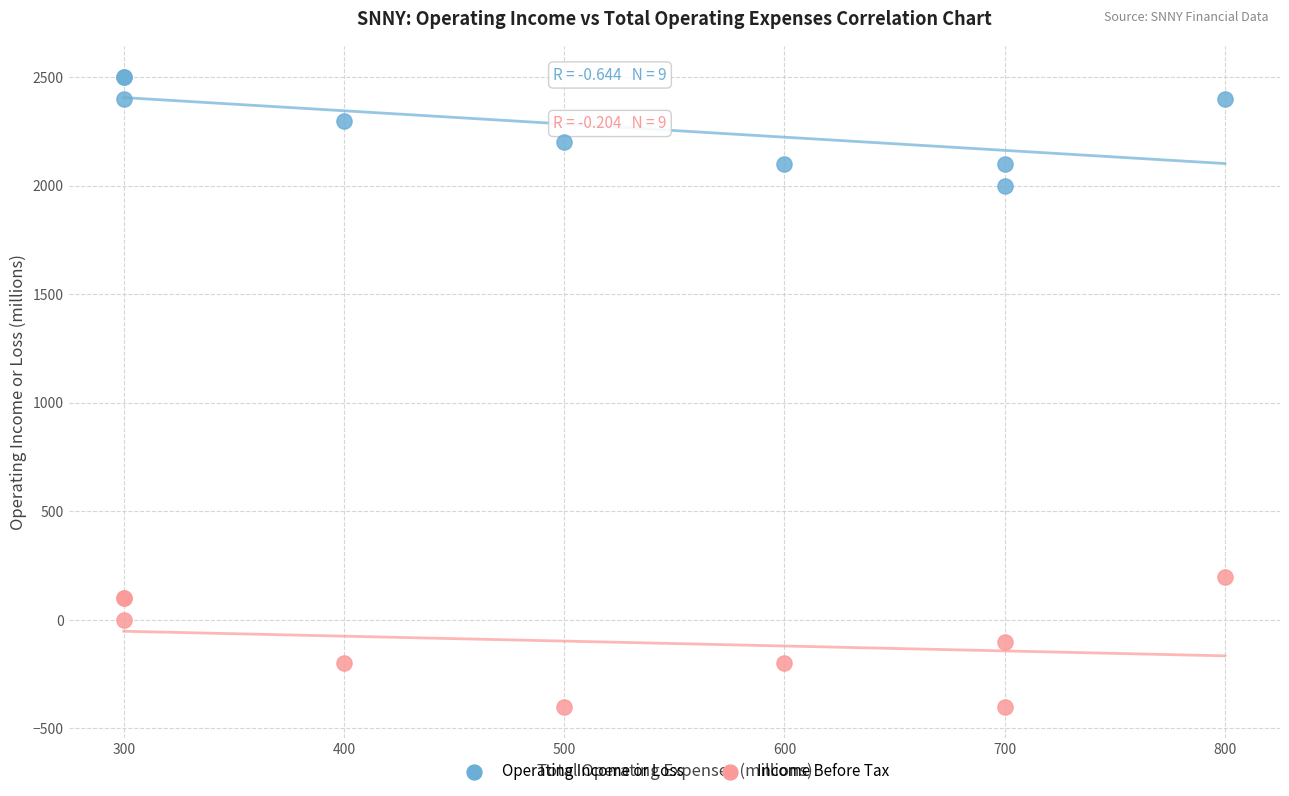

Across all series, what Y value is closest to 1050?

200